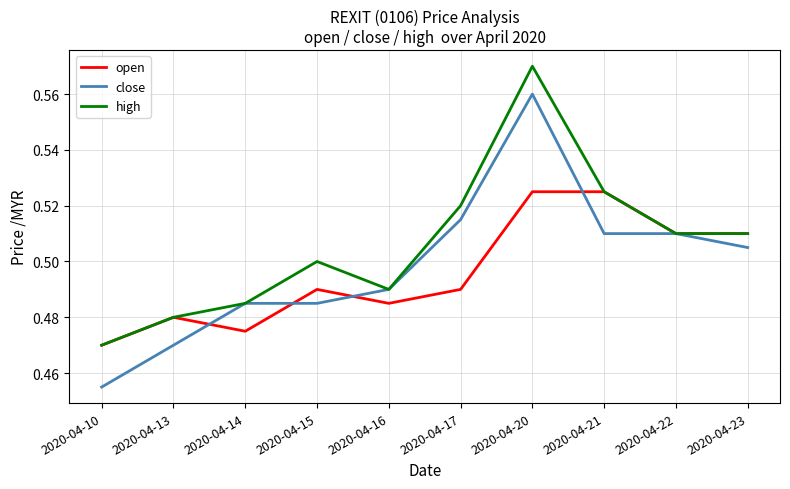

Rank the series by their average value, from lowest to highest.

open, close, high